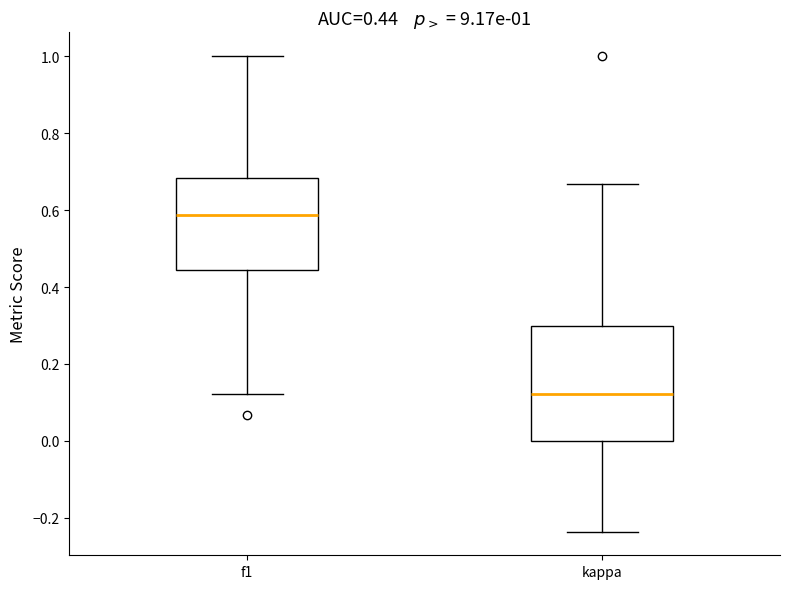

Which box's median line is the lowest?

kappa